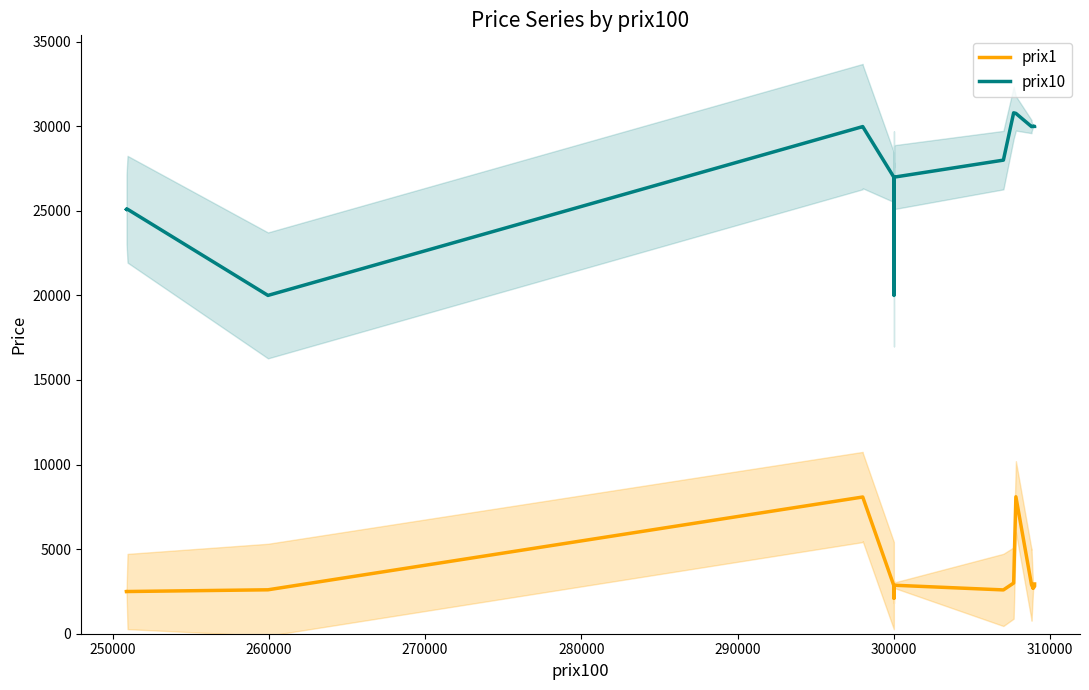

Reading left to right, list all the values displayed in this chart.

prix1: 2497	2497	2498	2498	2497	2495	2597	8082	8082	2844	2799	2793	2865	2099	2798	2844	2844	2845	2510	2700	2650	2649	2644	2642	2640	2867	2590	2996	8096	2893	2893	2698	2694	2894	2799	2940	2940	2940	2940	2940
prix10: 25090	25090	25099	25091	25092	25093	20000	29979	29979	26990	26970	26967	26990	26999	26999	26992	26992	26993	25099	19999	20000	20000	24997	24999	26996	26990	27997	30793	30760	29979	29979	29999	29999	29992	29997	29993	29993	29993	29993	29993